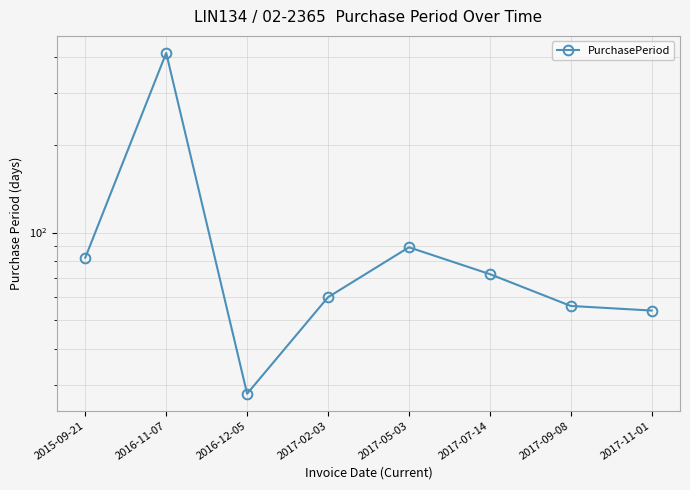

What position from the right is 2017-02-03?

5